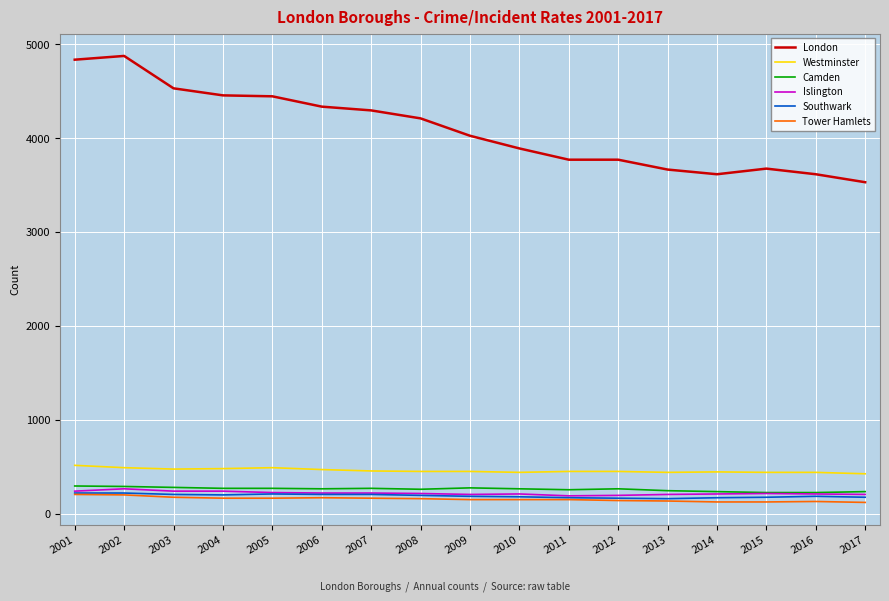

The value of London at 2001 is 1478. True or false?

False